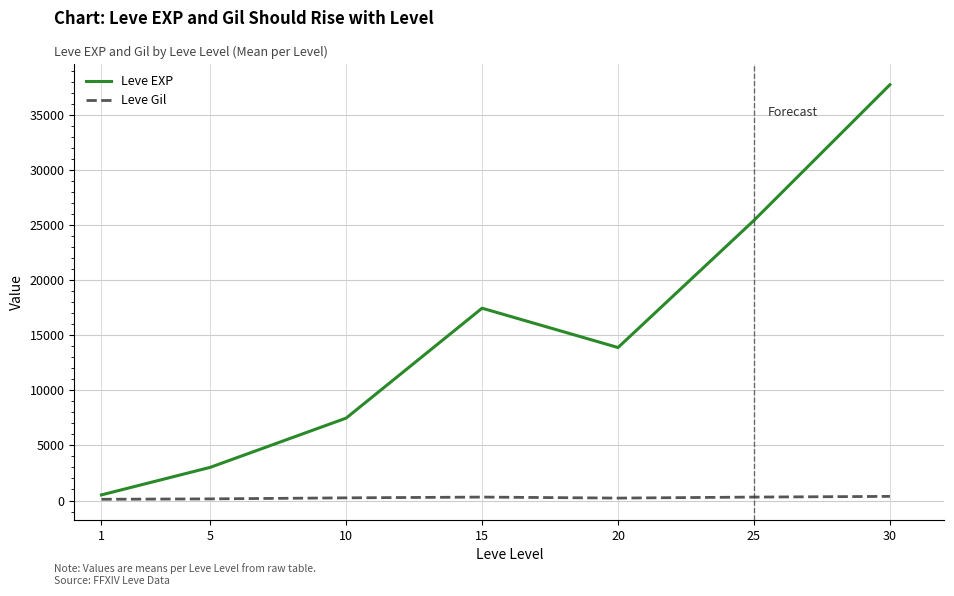

True or false: Leve Gil and Leve EXP cross at least once.

False